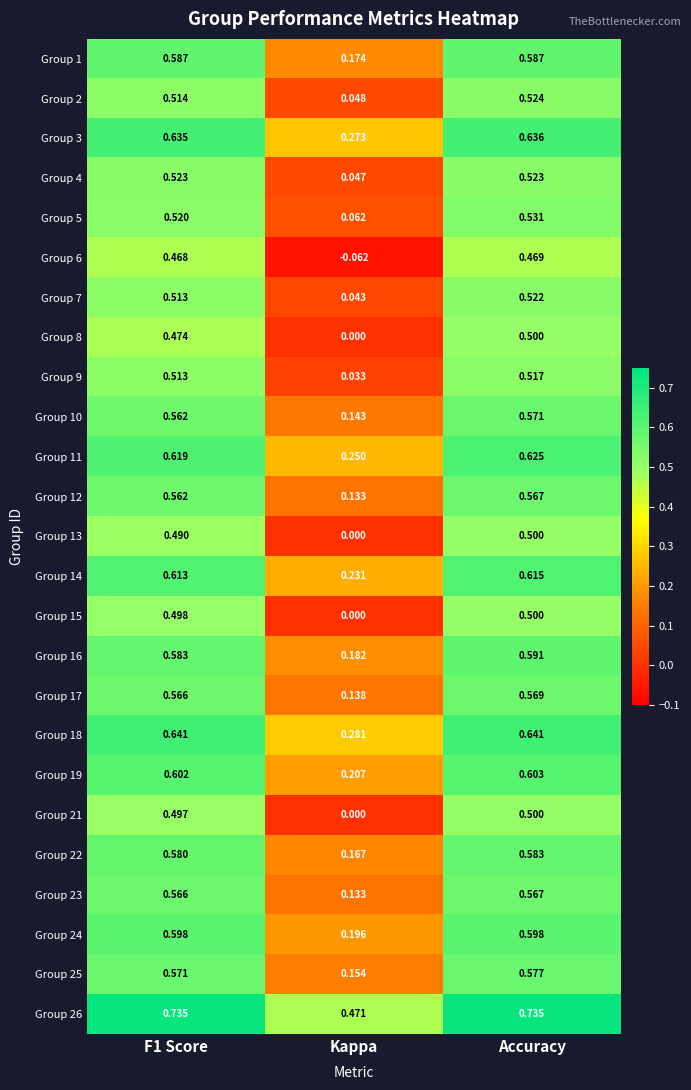

Where is Group 24 nearest to the value 0?

Kappa